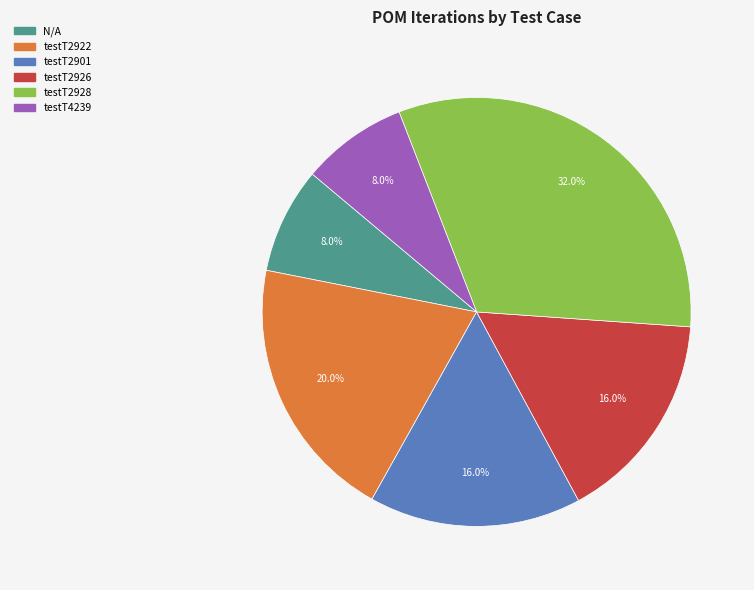

The testT2928 slice represents 20% of the pie. True or false?

False